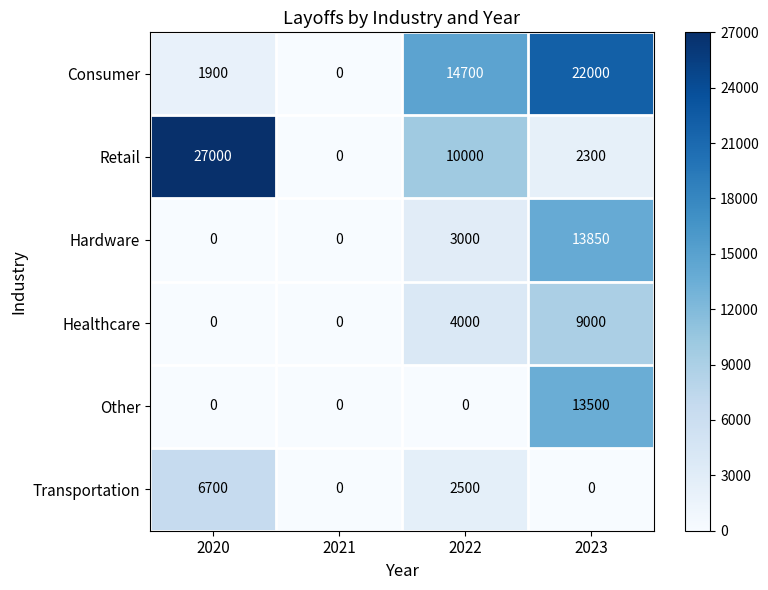

What is the maximum value shown in the chart?

27000